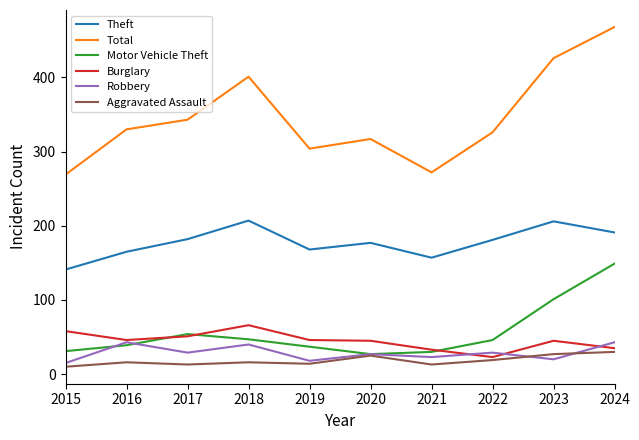

What is the total value across all series at 2016?

639